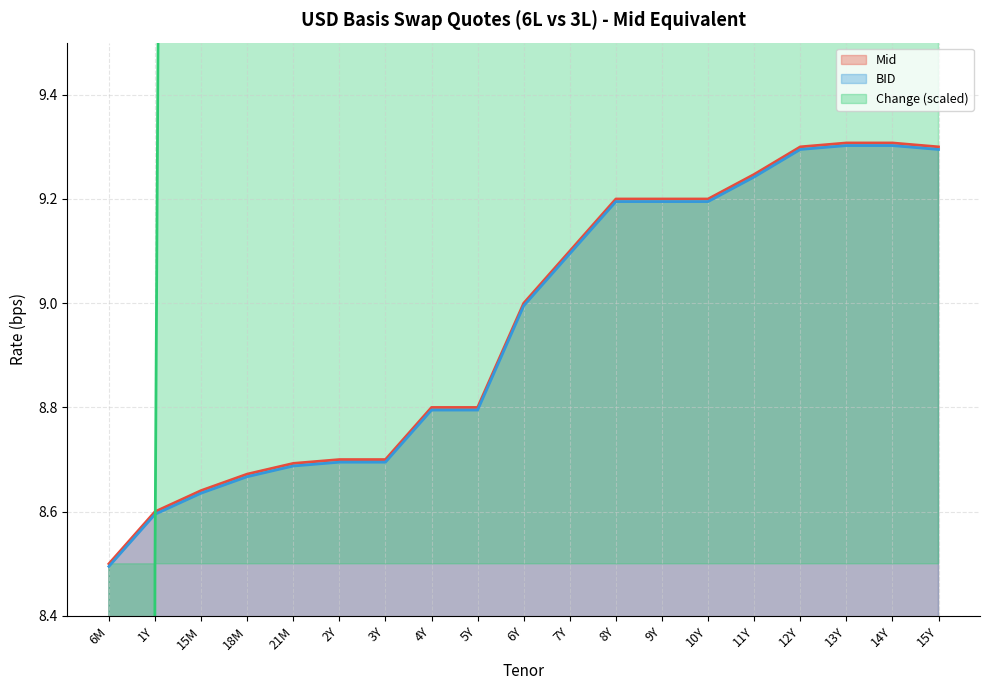

What position from the right is 6Y?

10